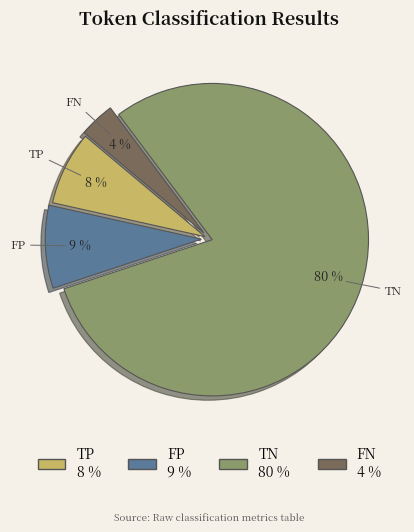

To the nearest percent, what is the average slice percentage?

25%